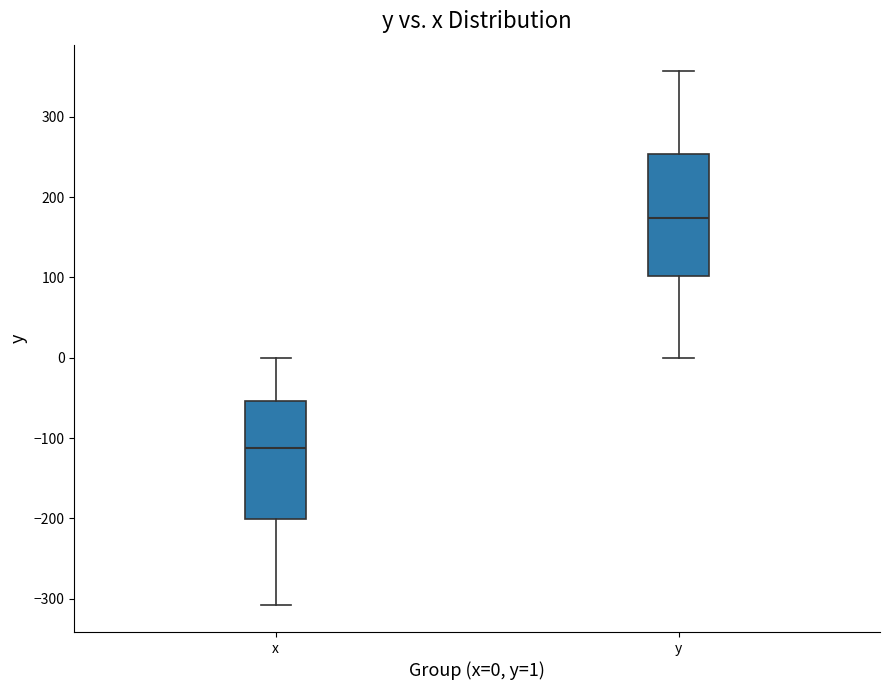

Where is the lower edge of the box for x on the y-axis? The values are not printed on the chart, so give them approximately, as read against the axis.

-200